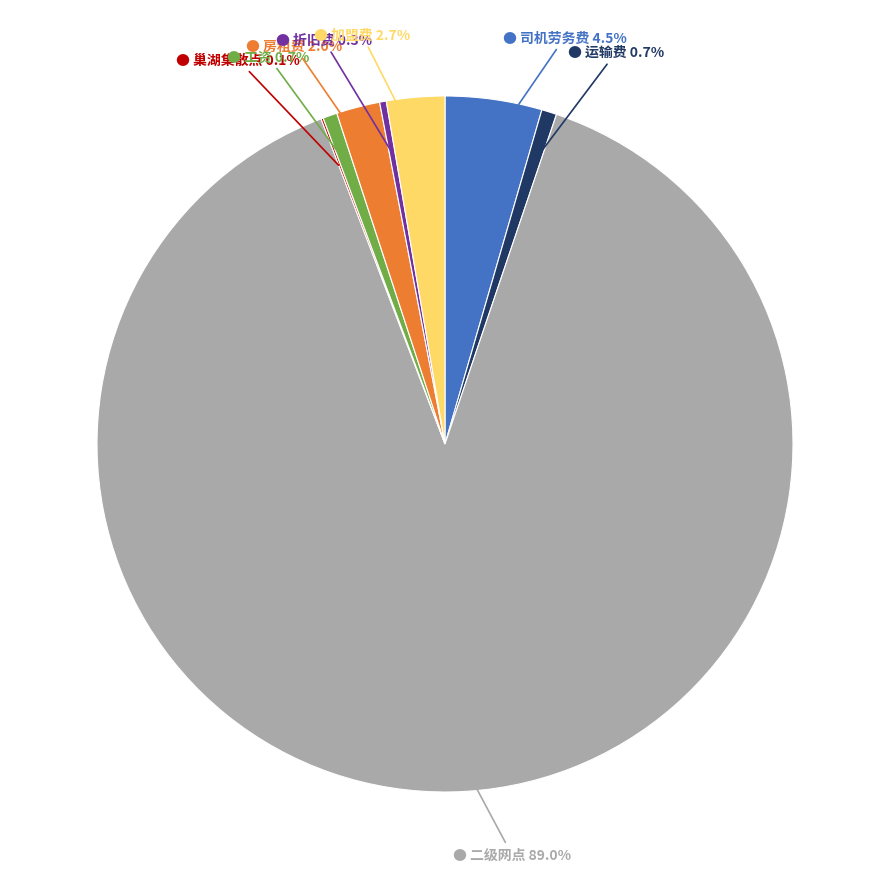

Is there any slice that represents more than half of the pie?

Yes